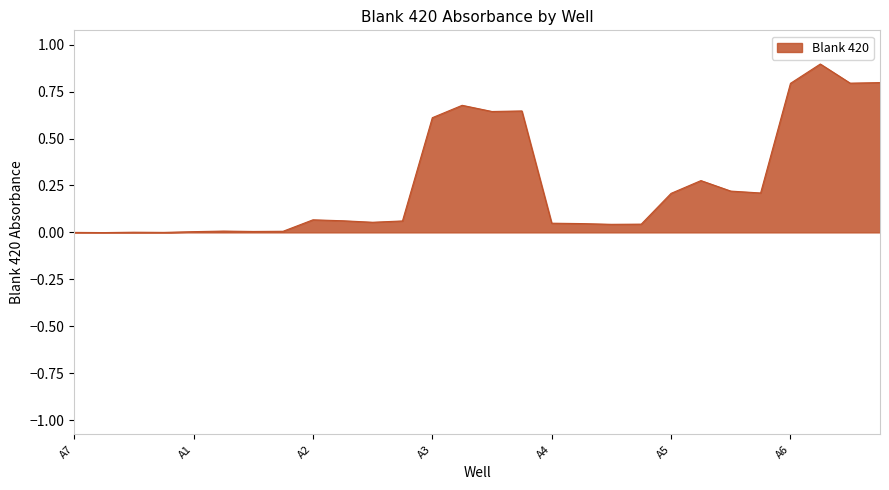

What is the difference between the maximum and minimum values?

0.9